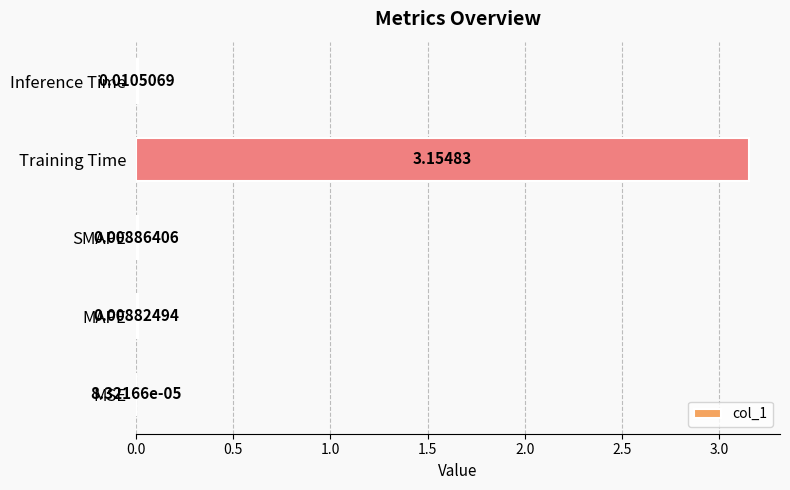

Which has a higher value, MSE or MAPE?

MAPE